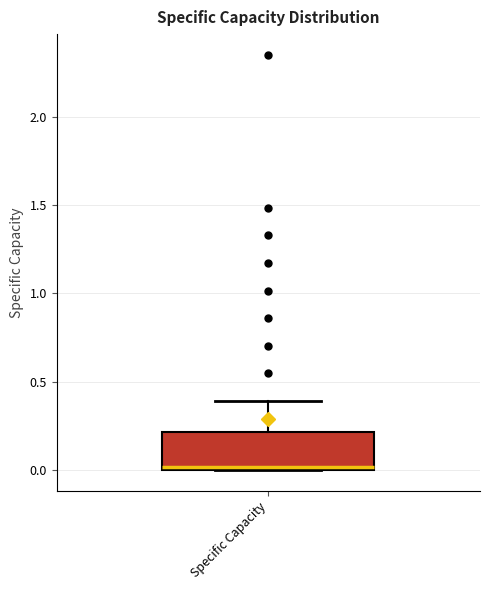

Where is the upper edge of the box for Specific Capacity on the y-axis? The values are not printed on the chart, so give them approximately, as read against the axis.

0.2